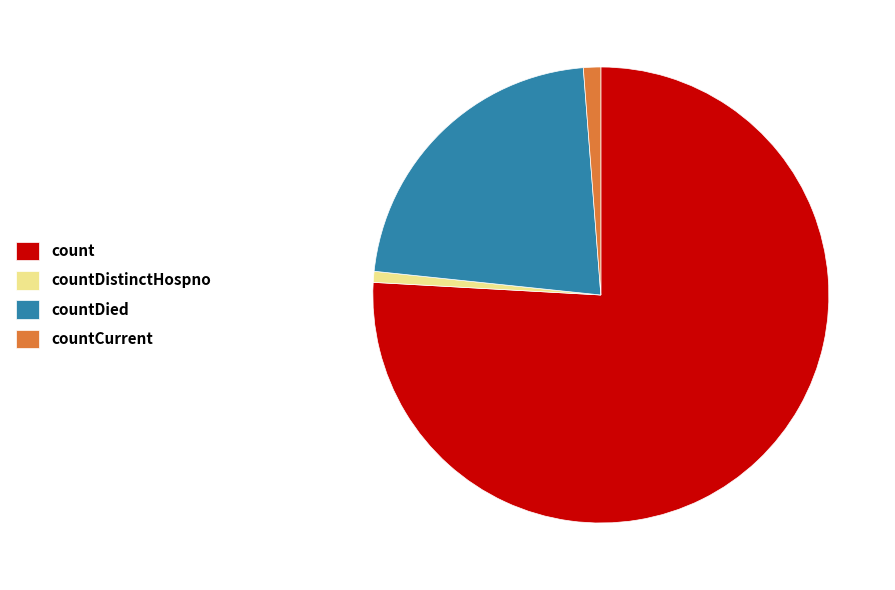

Which has a higher value, count or countCurrent?

count